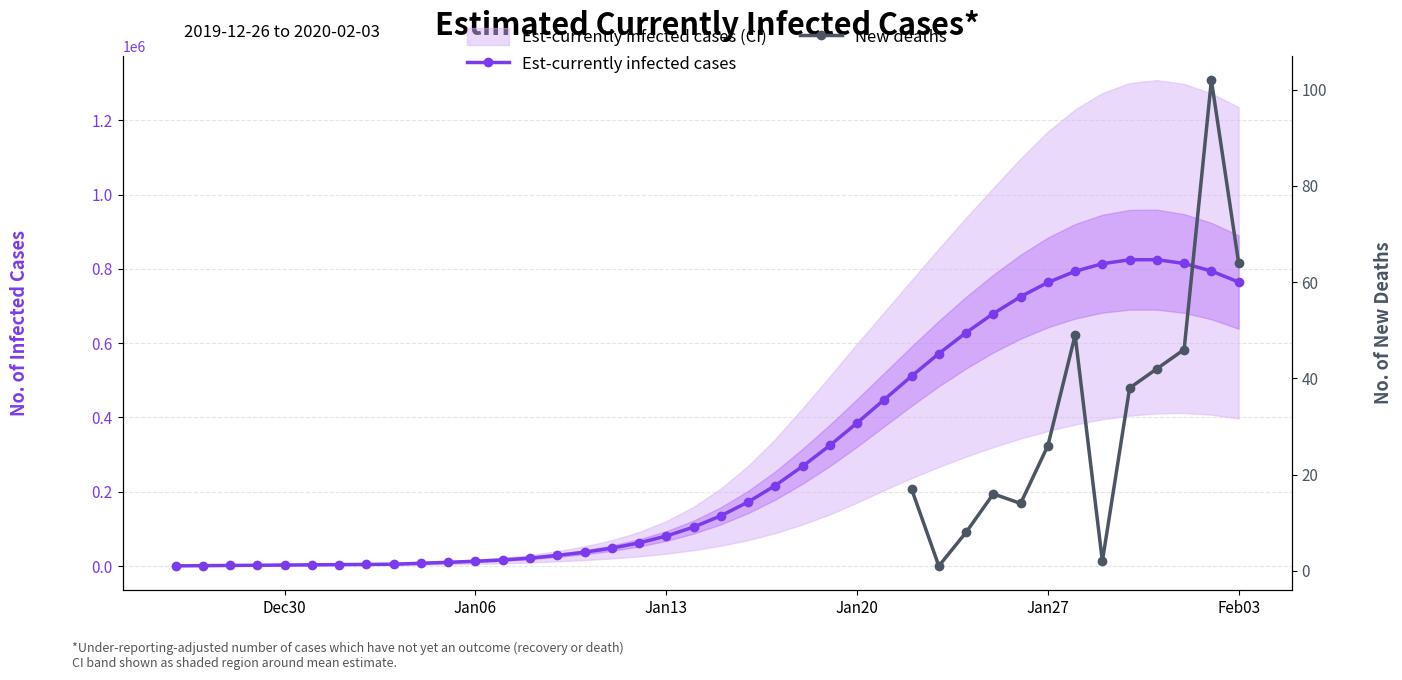

What is the average value of the Est-currently infected cases series?

297973.7